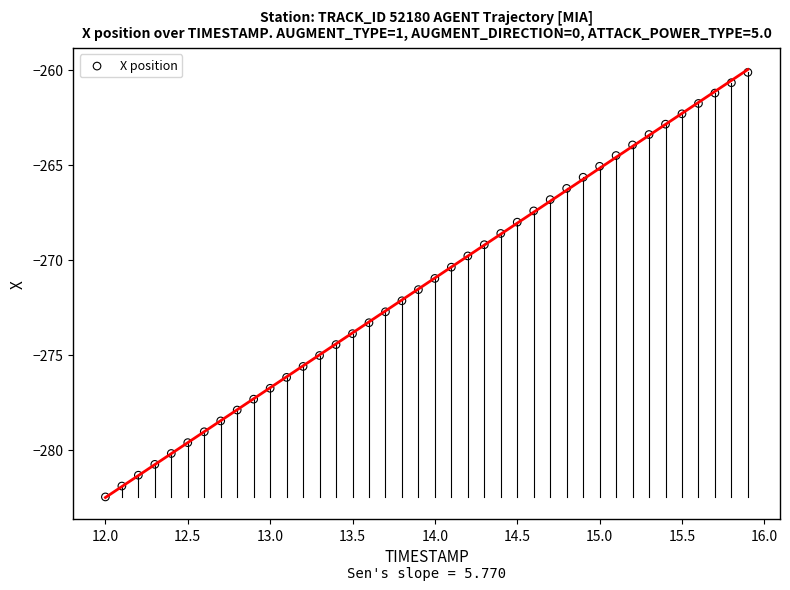

What is the range of X values (max minus min)?

3.9